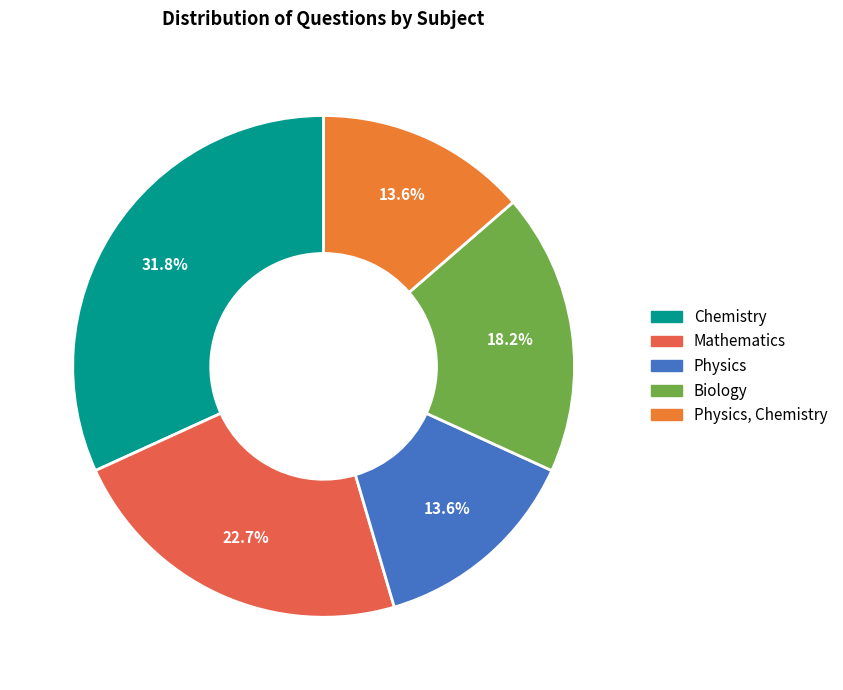

What is the smallest slice in the pie chart?

Physics